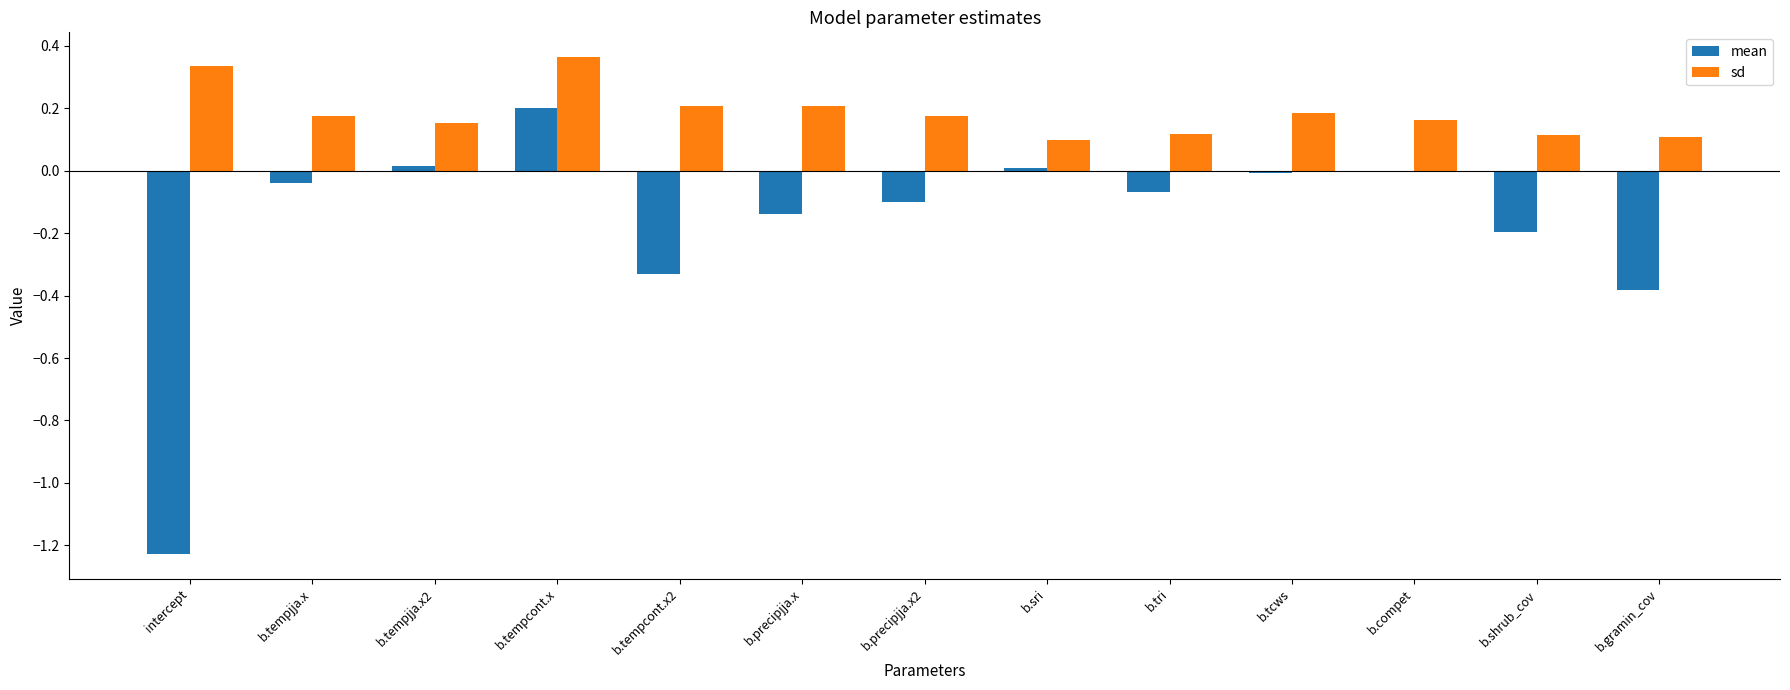

The sd series shows 0.2 at b.compet. True or false?

True